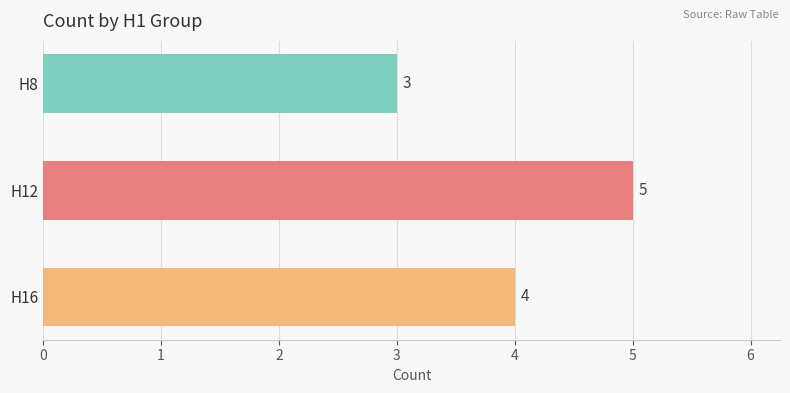

What is the value of the 1st bar from the top?

3